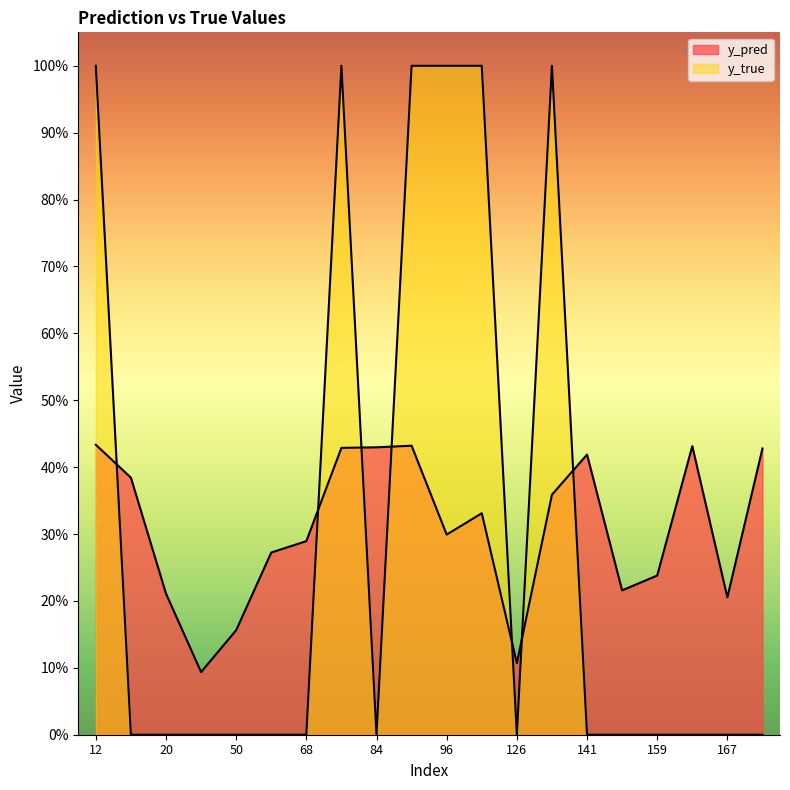

True or false: y_pred has more than 2 points higher than both neighbors.

True